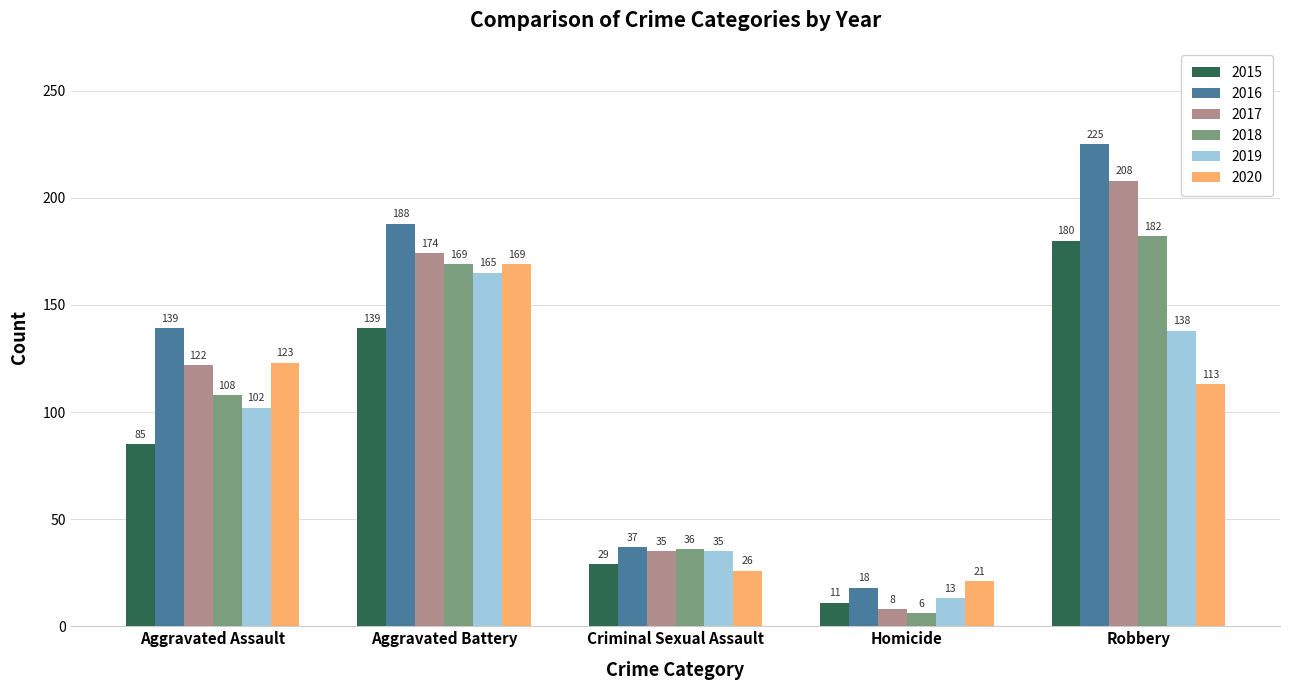

List the series in order of their peak value, lowest first.

2019, 2020, 2015, 2018, 2017, 2016